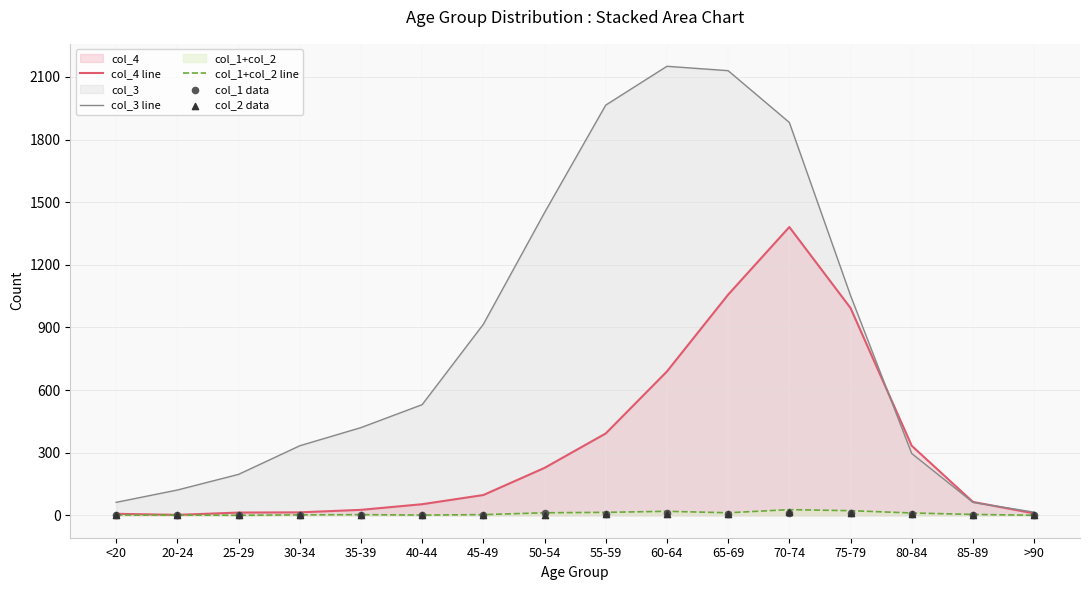

At which category is the sum across all series the highest?

70-74